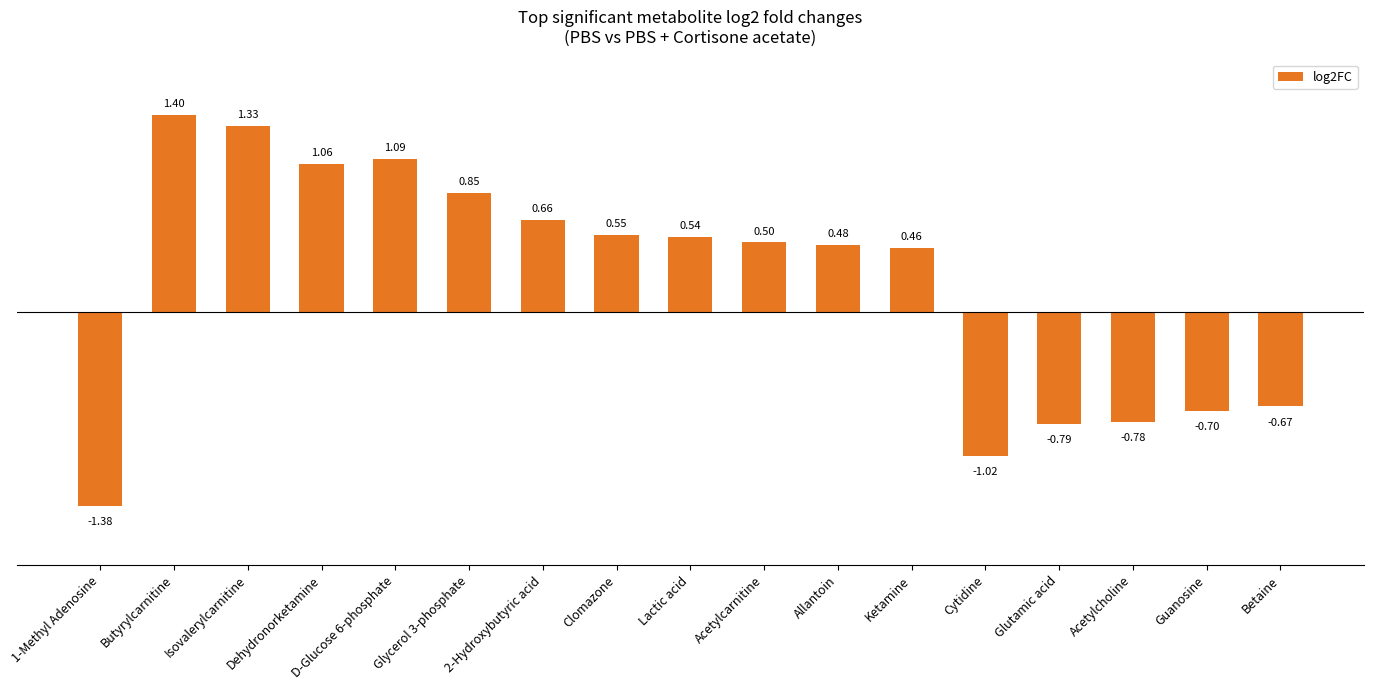

How many bars are there in total?

17